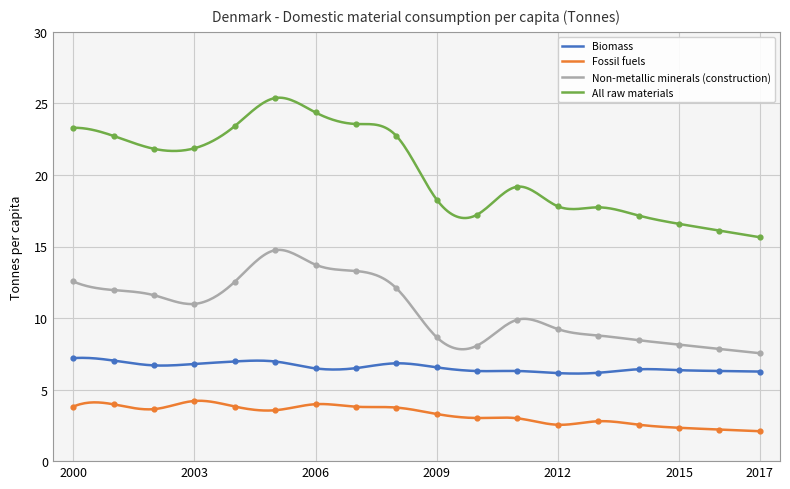

What is the highest value of the All raw materials series?

25.4